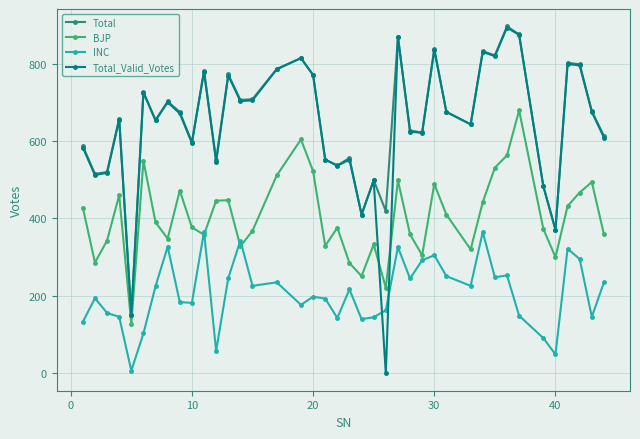

How many values in the Total_Valid_Votes series are below 671?

20